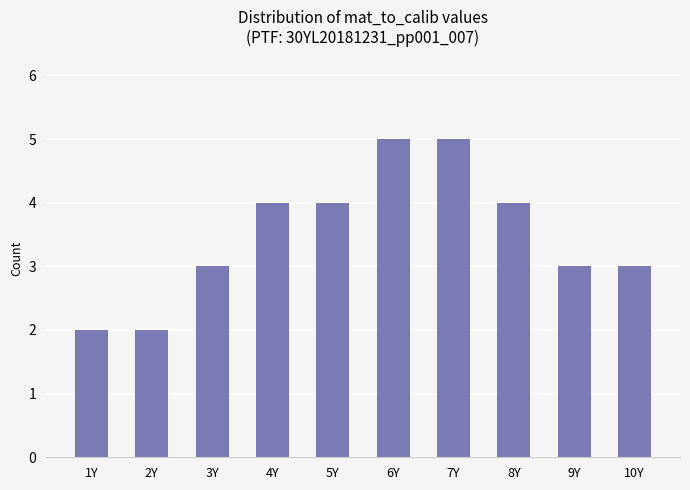

What is the label of the 1st bar from the left?

1Y